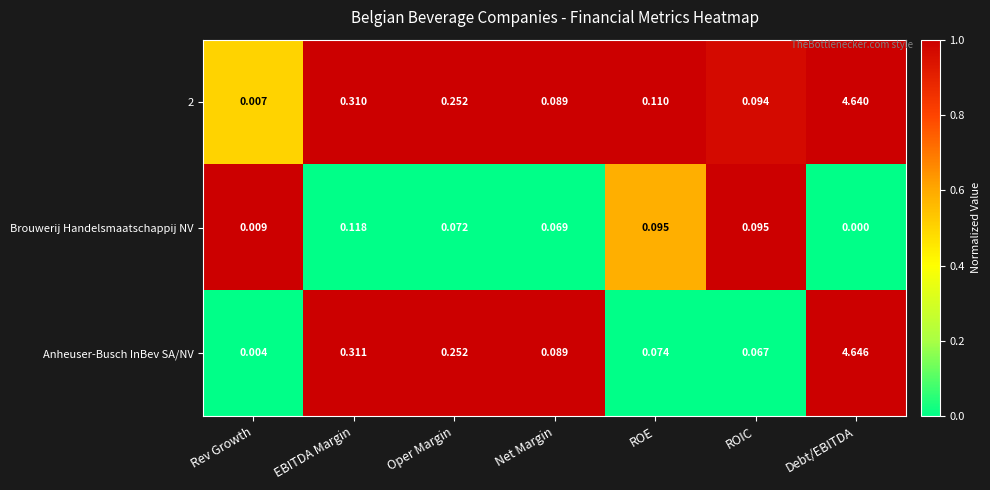

At which category does the chart reach its peak across all series?

Debt/EBITDA